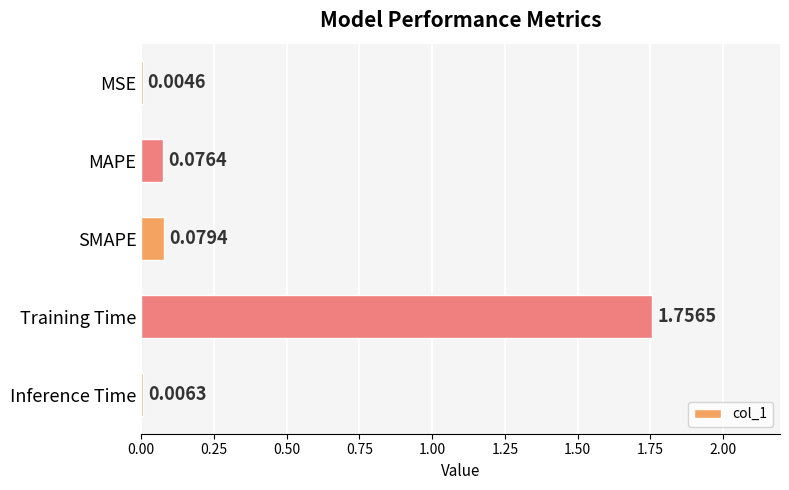

Where is the data nearest to the value 0?

MSE